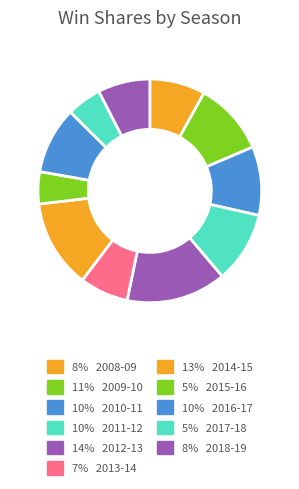

To the nearest percent, what is the average slice percentage?

9%